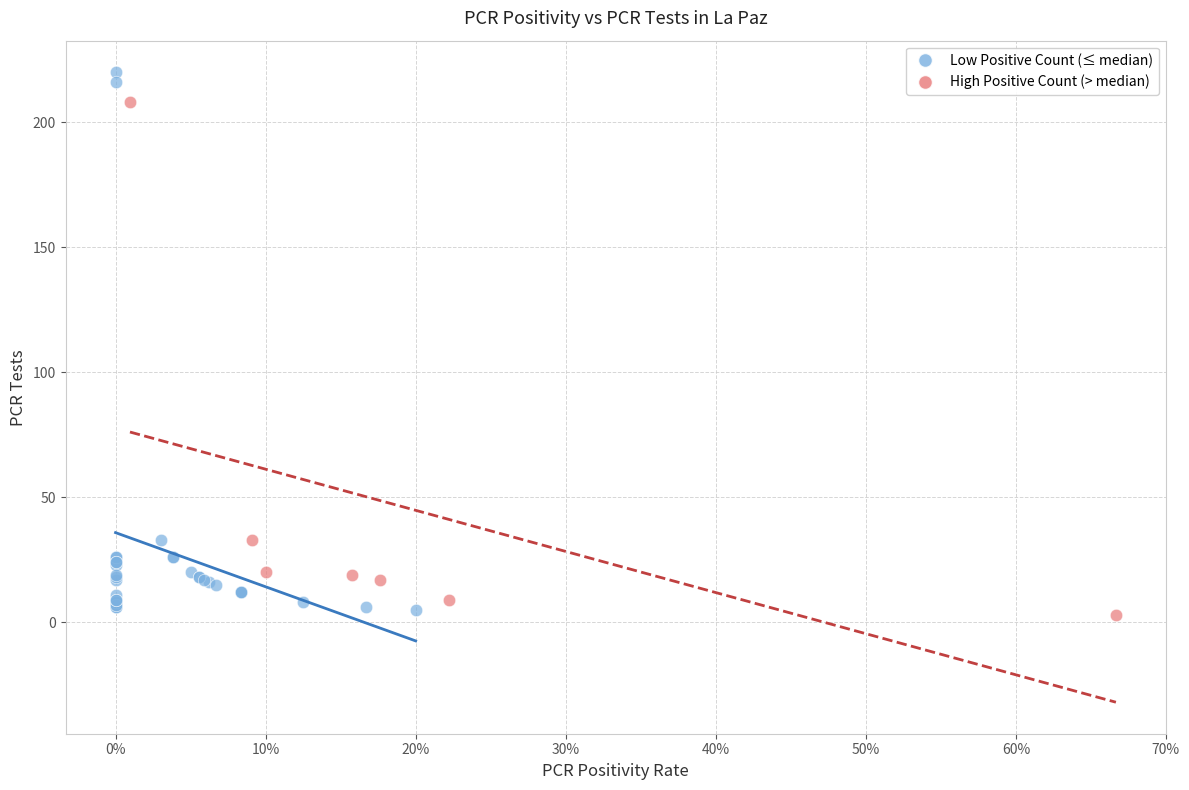

Which series reaches the maximum Y coordinate?

Low Positive Count (≤ median)